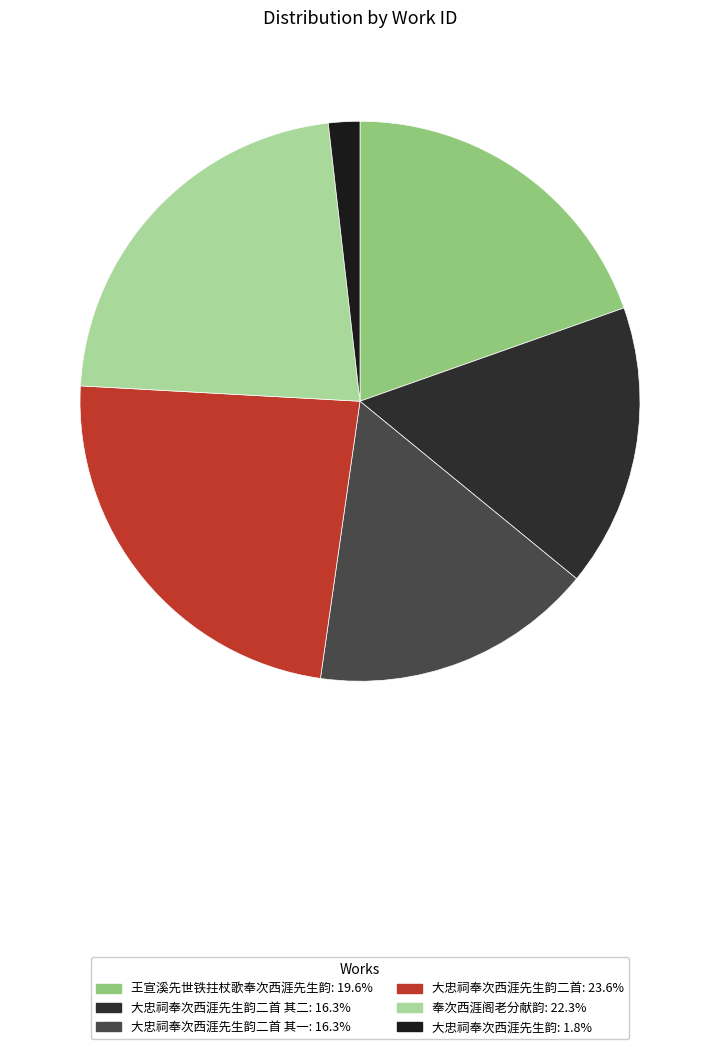

How many slices are in this pie chart?

6